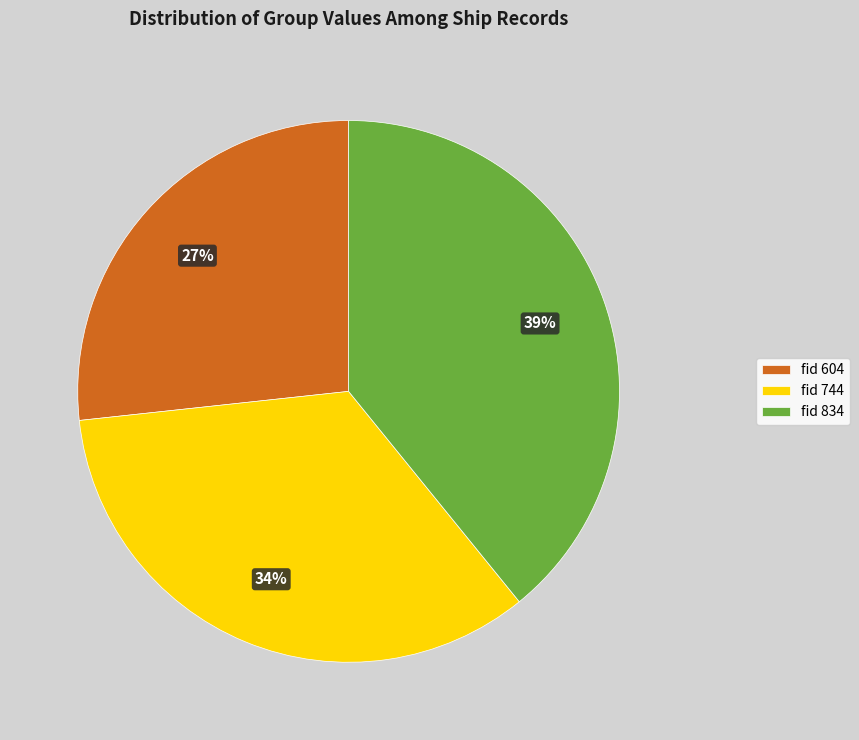

Which has a higher value, fid 834 or fid 604?

fid 834